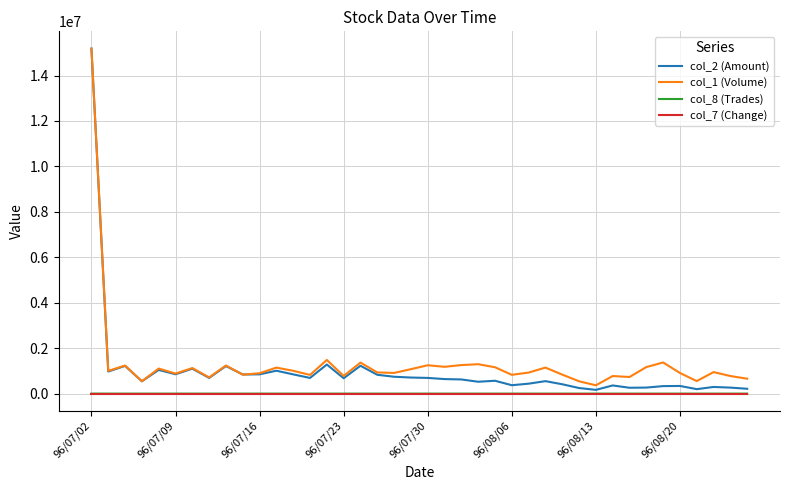

In col_2 (Amount), how many points are lower than both neighbors (excluding endpoints)?

12